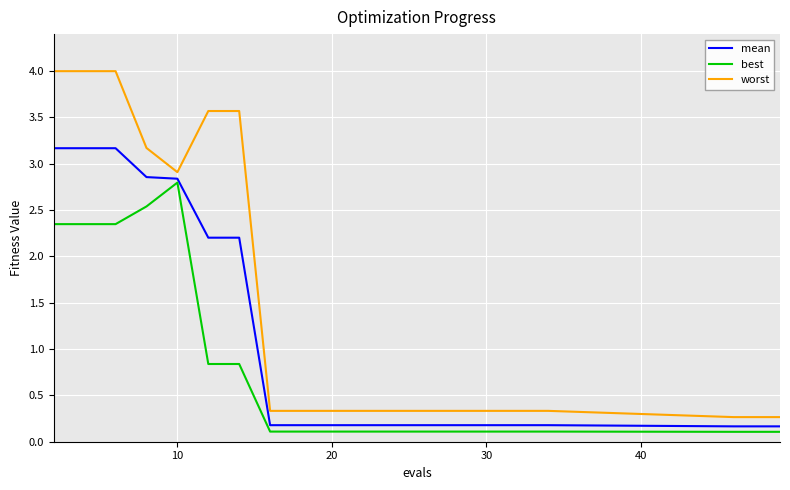

What are all the series names shown in the legend?

mean, best, worst